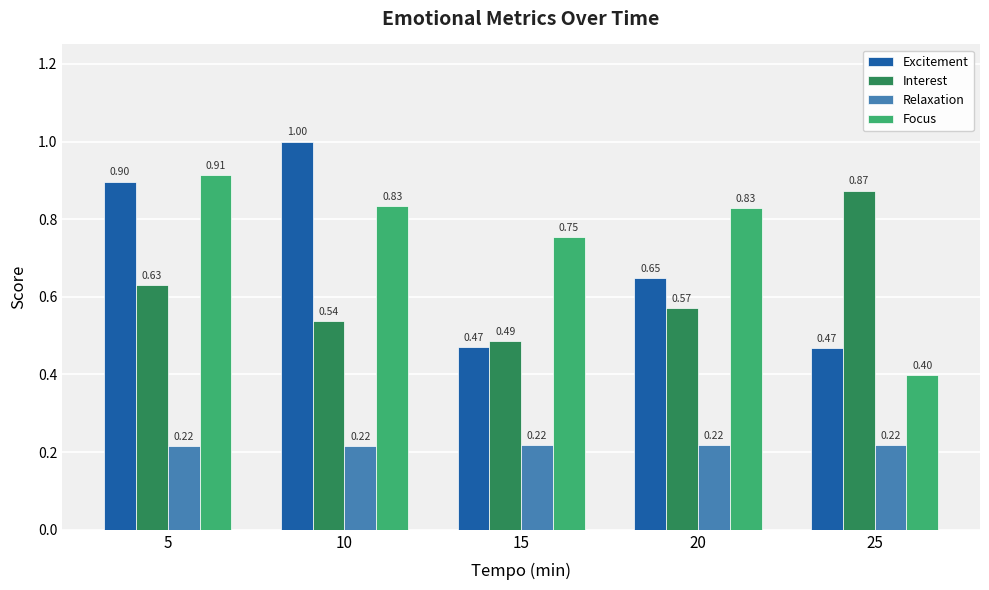

What is the greatest value displayed?

1.0